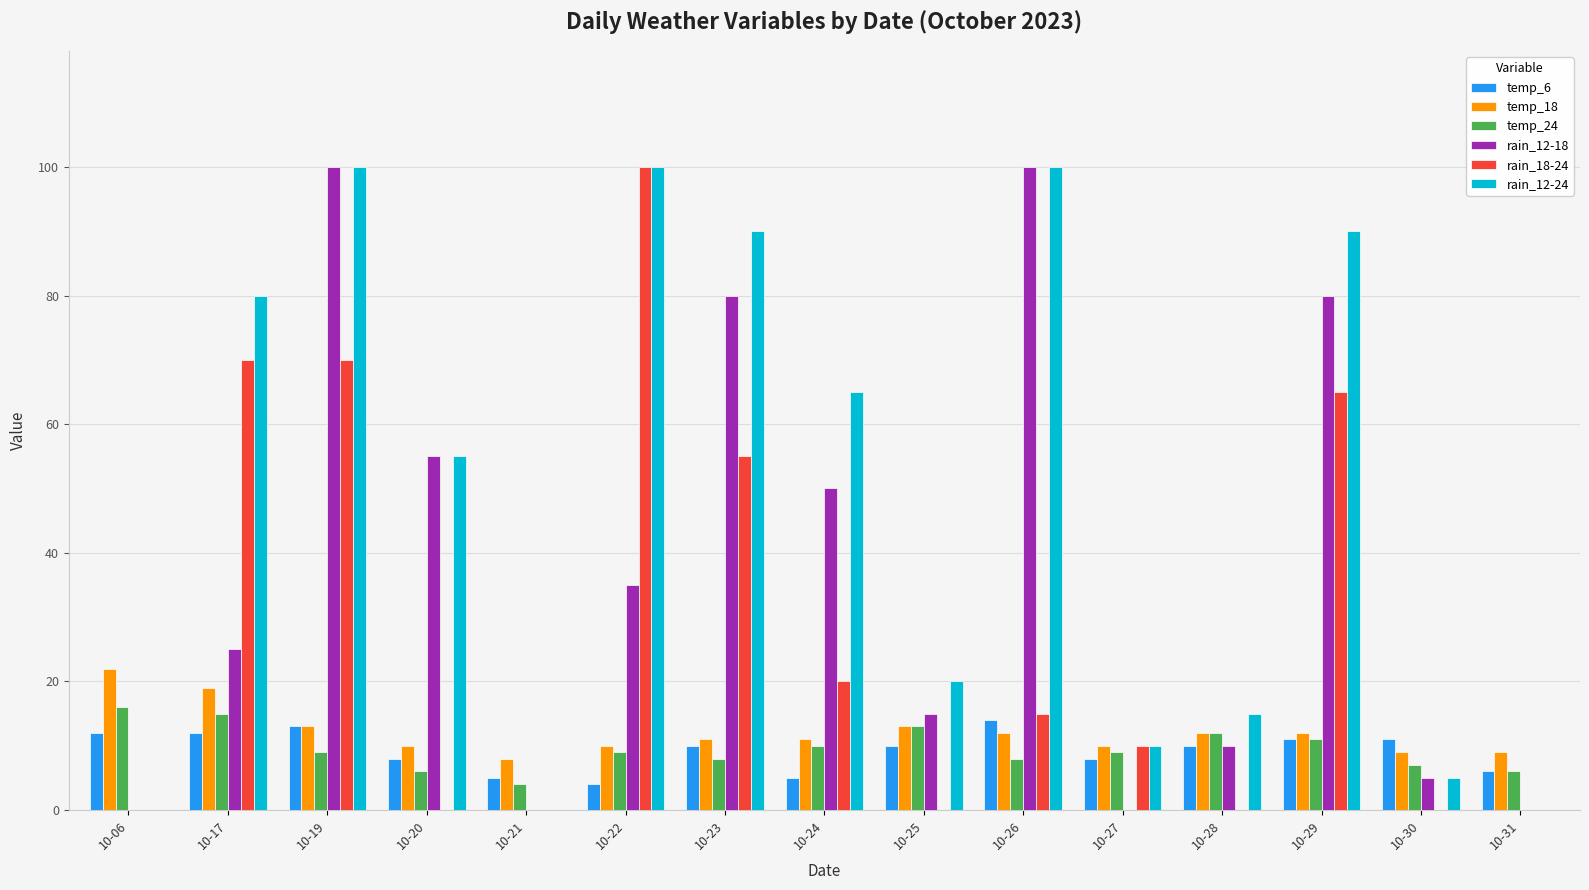

What value does the rain_12-18 series have at 10-24, to the nearest 50?

50